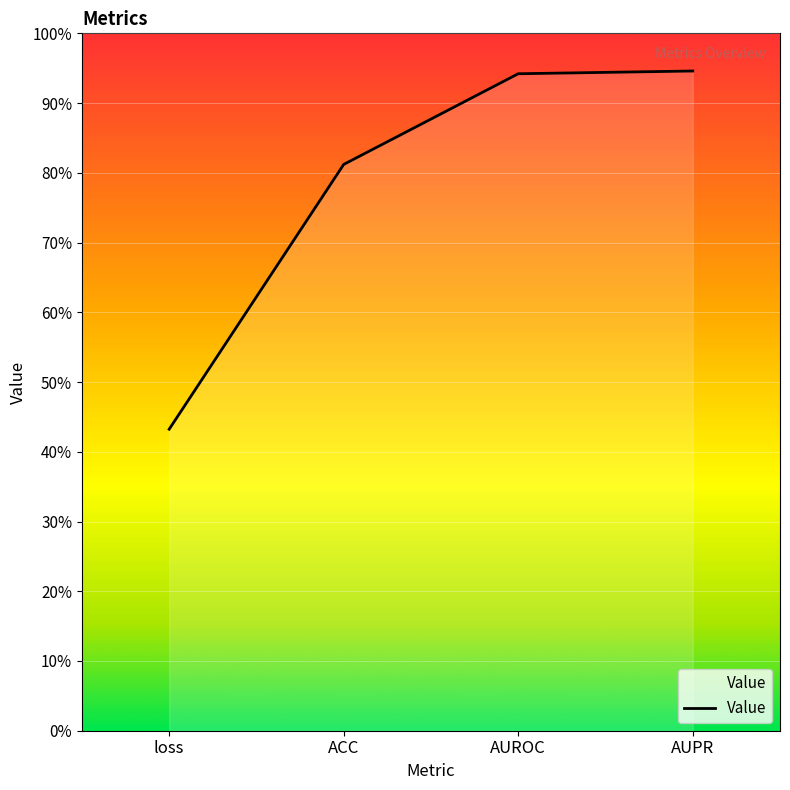

Which has a higher value, AUROC or AUPR?

AUPR